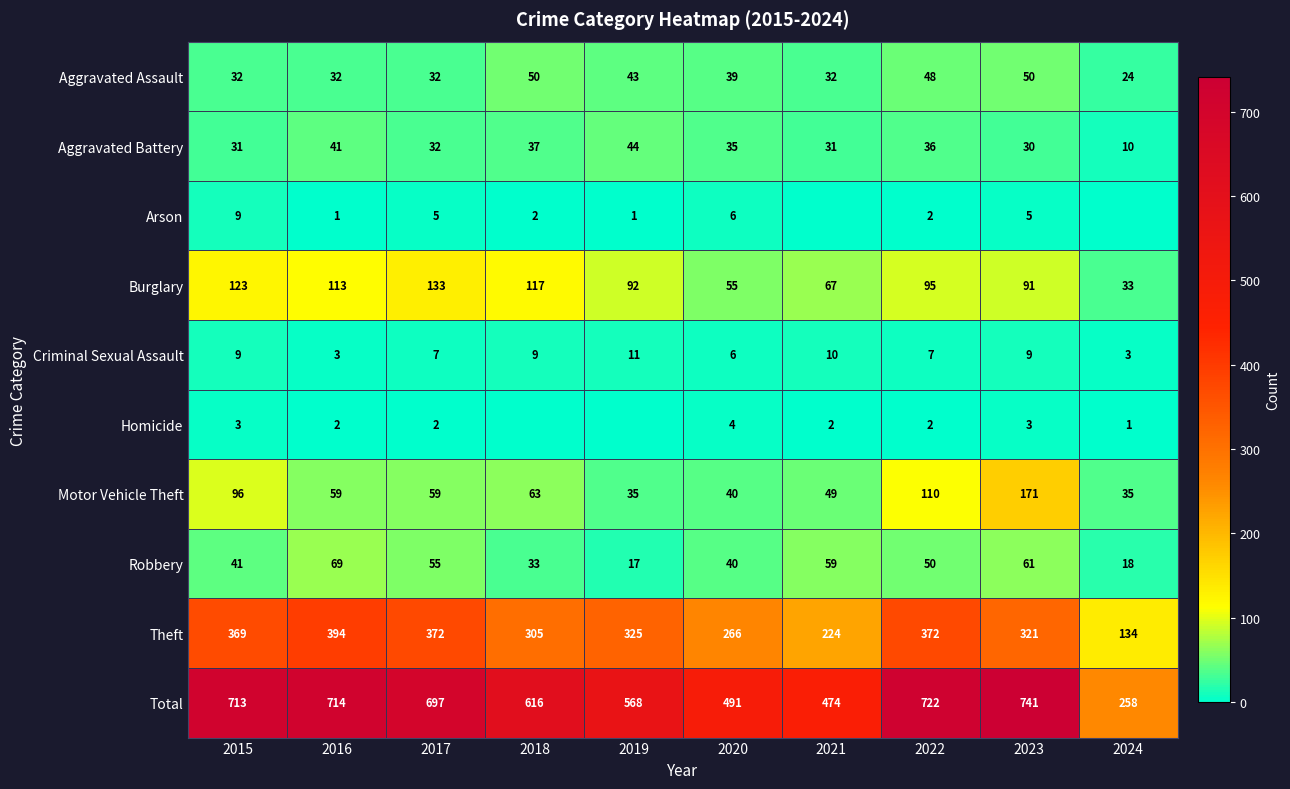

What is the total value across all series at 2020?

982